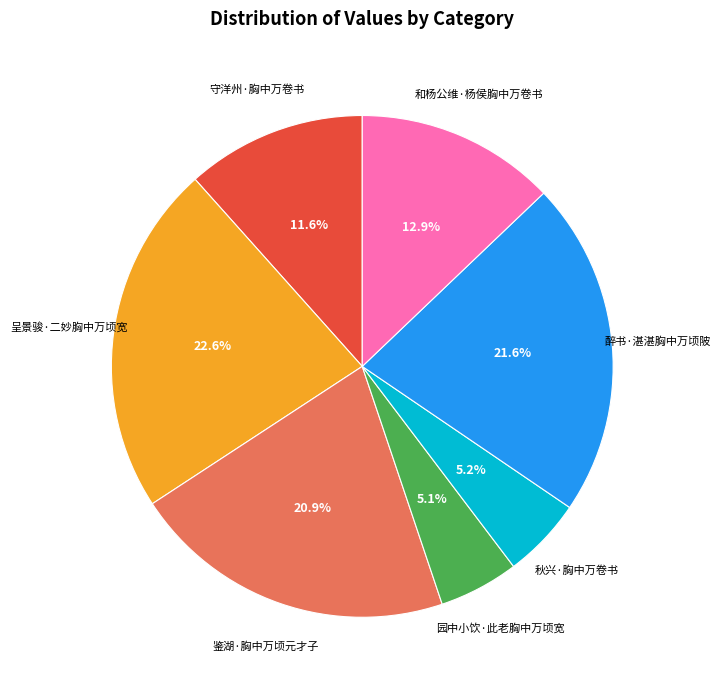

How many segments does this pie chart have?

7